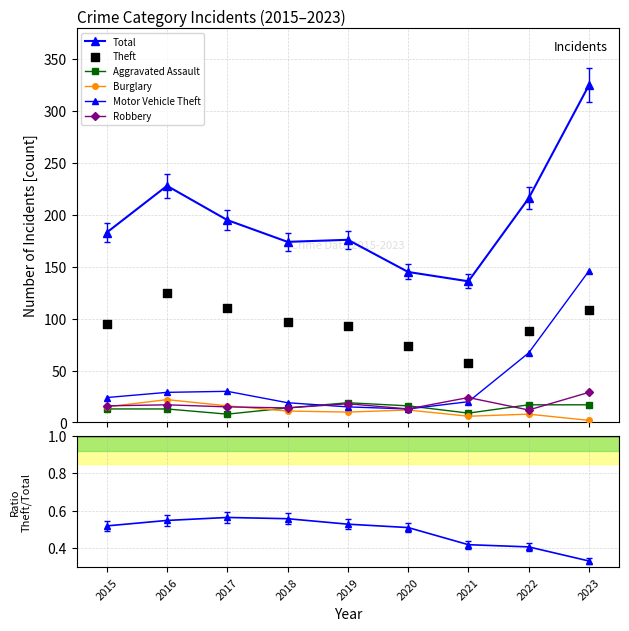

Which series reaches the maximum Y coordinate?

Total